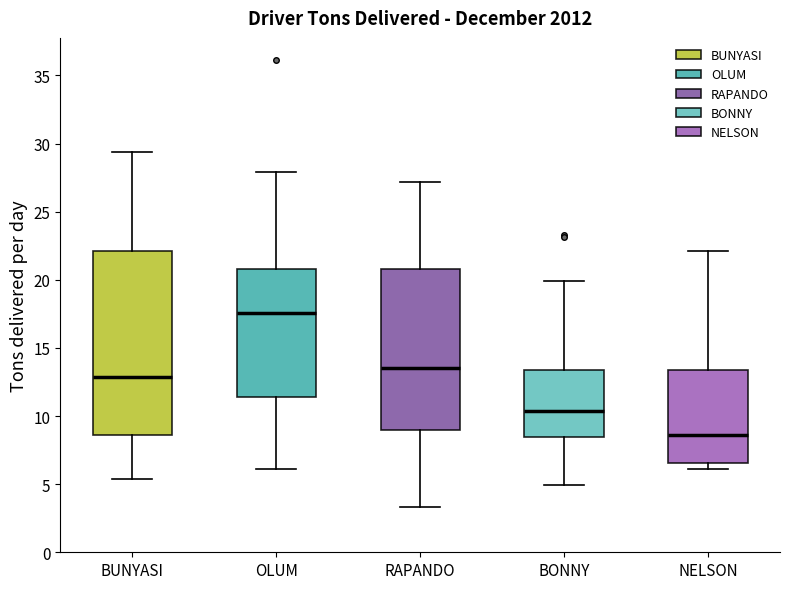

Reading left to right, read every box against the y-axis: the position of its median line, the range the box covers, and the ends of its whiskers. The values are not printed on the chart, so give them approximately, as read against the axis.

BUNYASI: median 13.0, box 8.5 to 22.0, whiskers 5.5 to 29.5
OLUM: median 17.5, box 11.5 to 21.0, whiskers 6.0 to 28.0
RAPANDO: median 13.5, box 9.0 to 21.0, whiskers 3.5 to 27.0
BONNY: median 10.5, box 8.5 to 13.5, whiskers 5.0 to 20.0
NELSON: median 8.5, box 6.5 to 13.5, whiskers 6.0 to 22.0